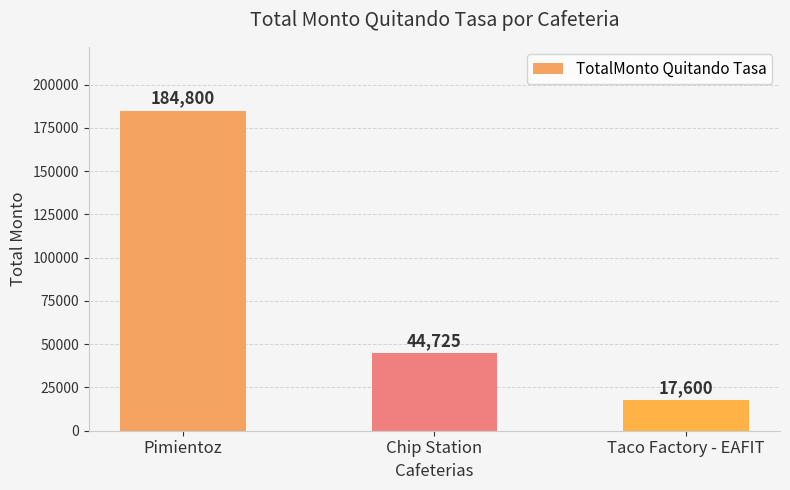

What is the label of the 1st bar from the right?

Taco Factory - EAFIT